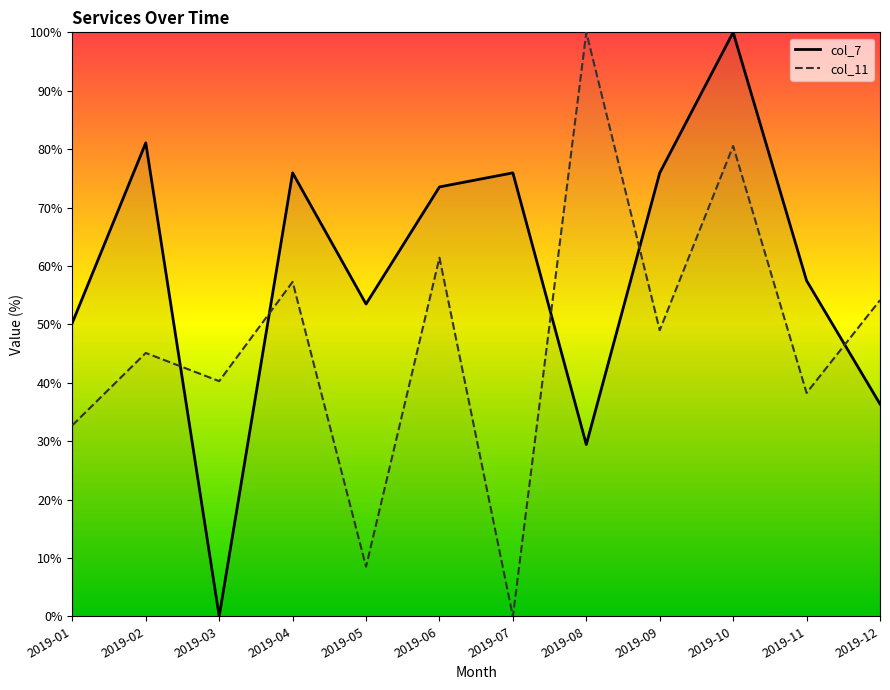

What is the total value across all series at 2019-12?

90.5